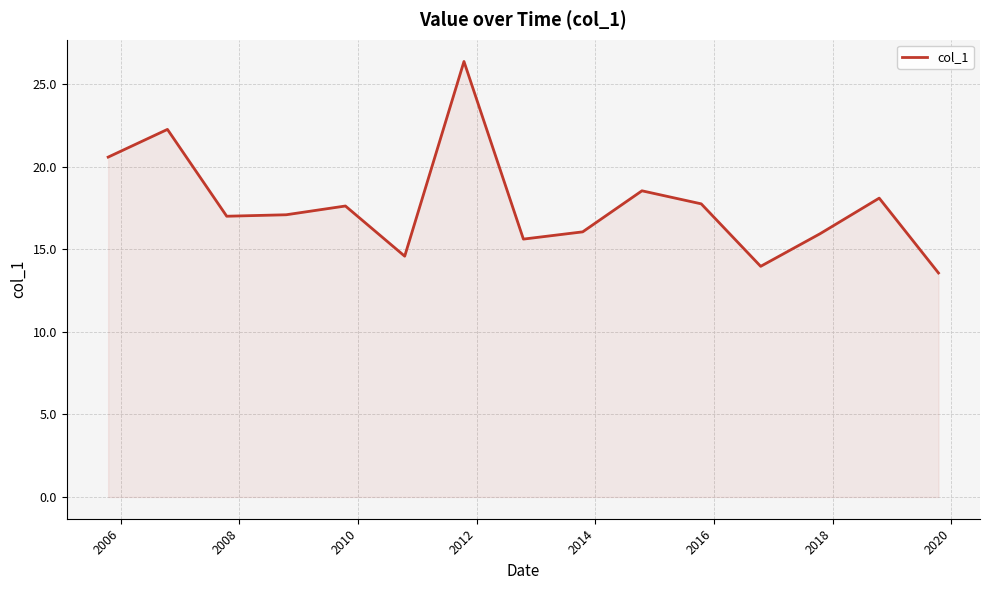

What is the difference between the maximum and minimum values?

12.8